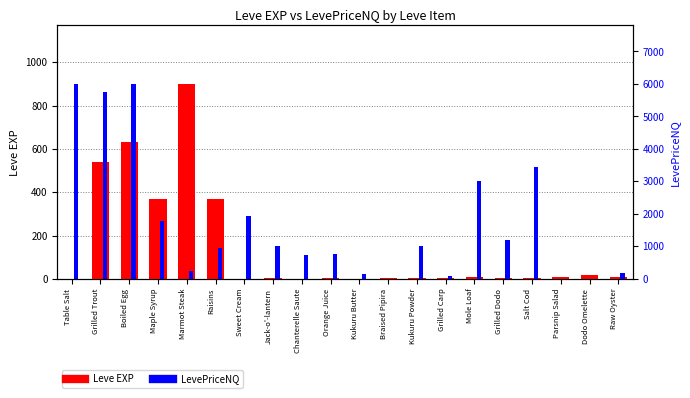

Rank the categories by Leve EXP value from lowest to highest.

Table Salt, Sweet Cream, Chanterelle Saute, Kukuru Butter, Orange Juice, Braised Pipira, Kukuru Powder, Grilled Carp, Salt Cod, Grilled Dodo, Jack-o'-lantern, Raw Oyster, Mole Loaf, Parsnip Salad, Dodo Omelette, Maple Syrup, Raisins, Grilled Trout, Boiled Egg, Marmot Steak